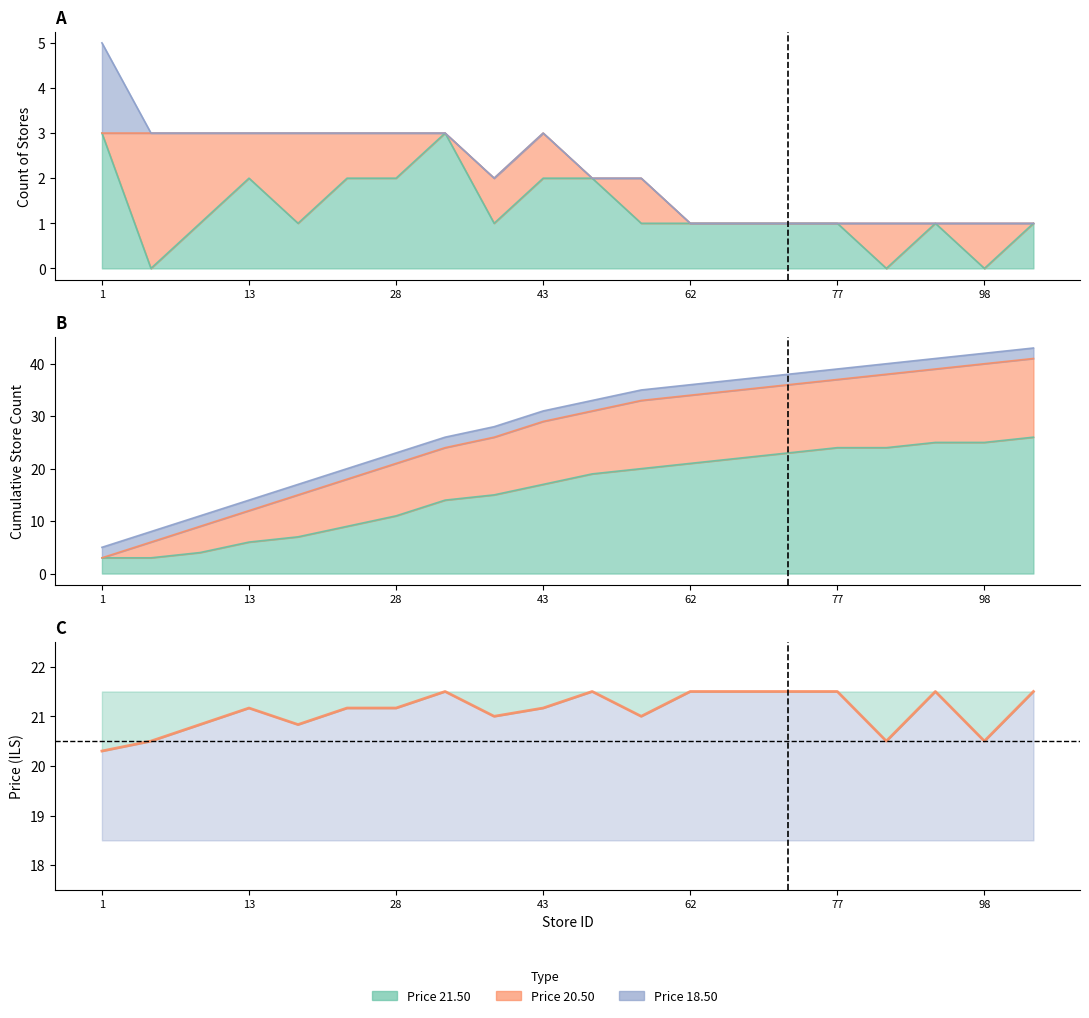

What is the maximum value shown in the chart?

21.5